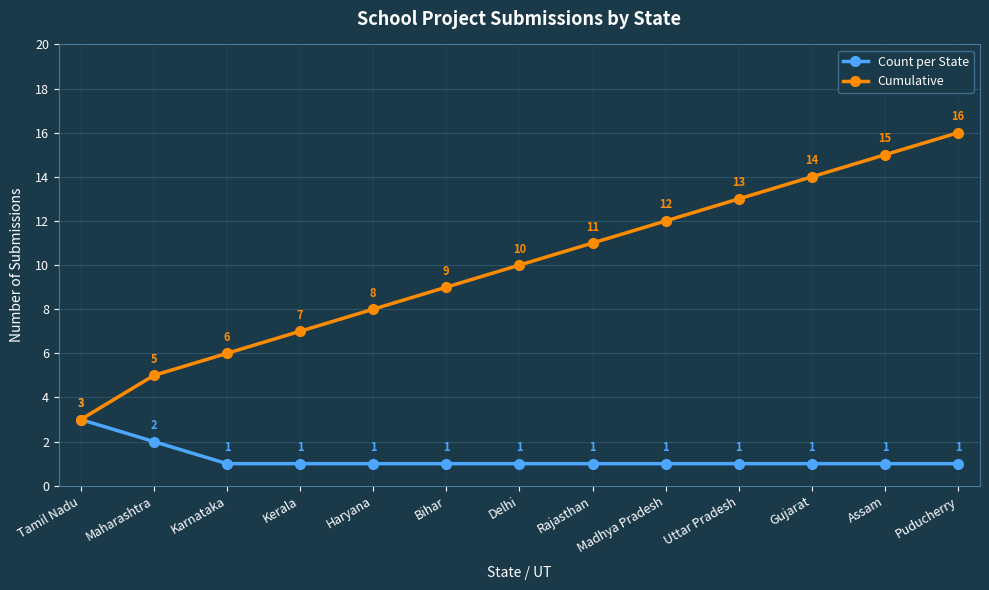

Is it true that Count per State equals 2 at Karnataka?

False